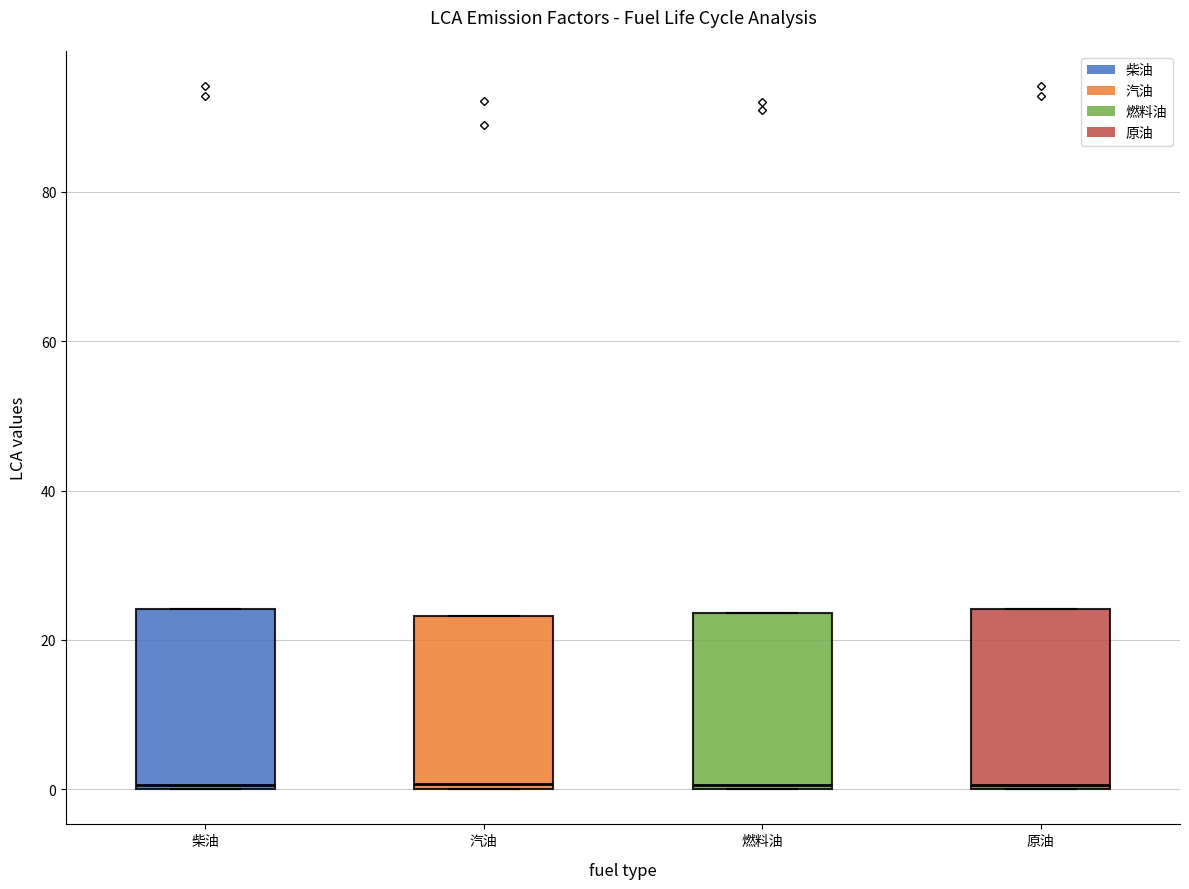

Reading left to right, transcribe this box plot: for each box, give where its median line is, the range the box spans, and where its two whiskers end, as read against the y-axis. The values are not printed on the chart, so give them approximately, as read against the axis.

柴油: median 0, box 0 to 24, whiskers 0 to 24
汽油: median 0, box 0 to 24, whiskers 0 to 24
燃料油: median 0, box 0 to 24, whiskers 0 to 24
原油: median 0, box 0 to 24, whiskers 0 to 24